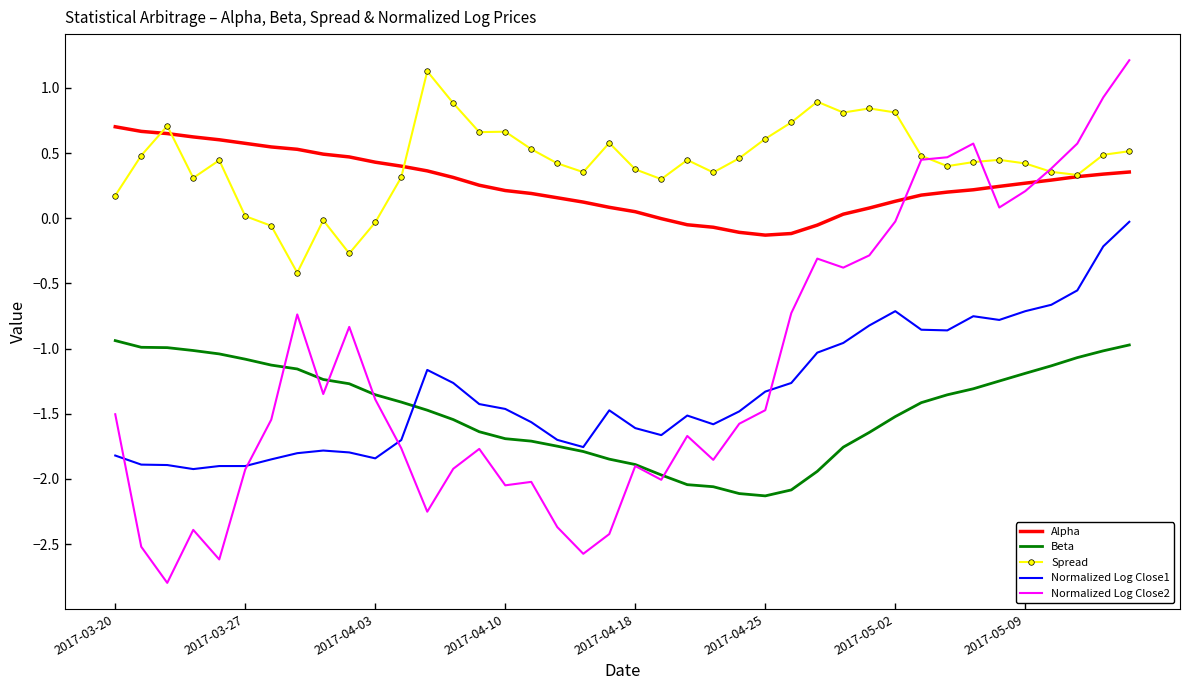

Which series has the widest spread of values?

Normalized Log Close2